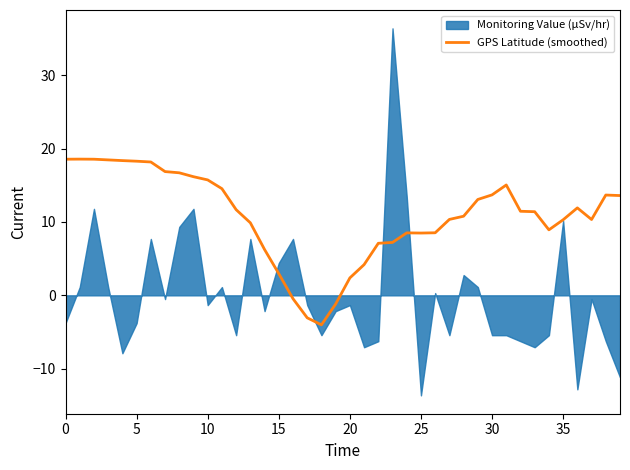

What is the maximum value for GPS Latitude (smoothed)?

18.6